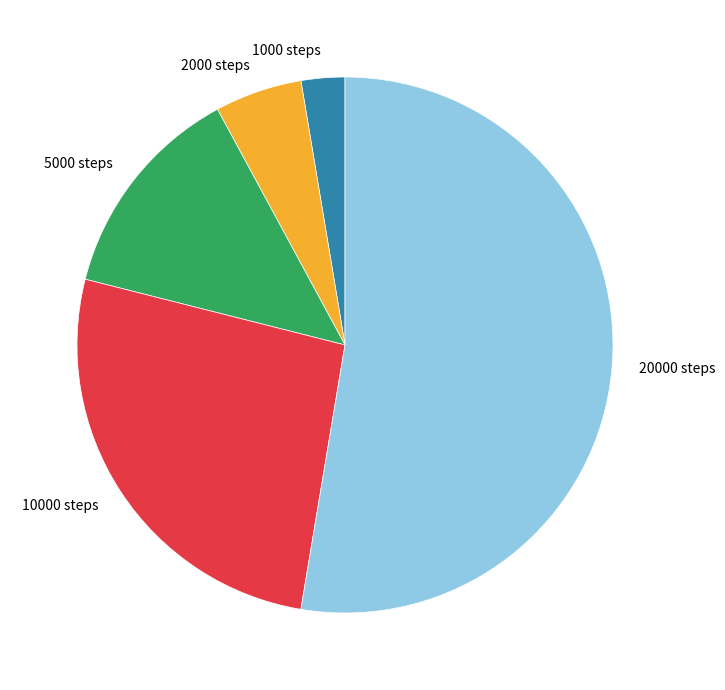

How many slices are in this pie chart?

5